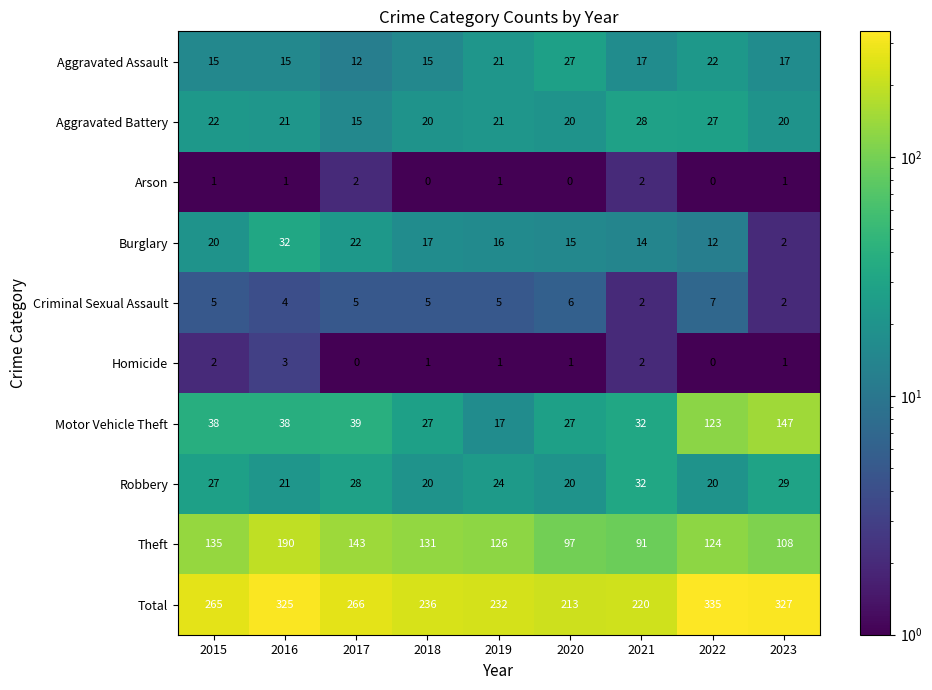

What is the maximum value for Aggravated Battery?

28